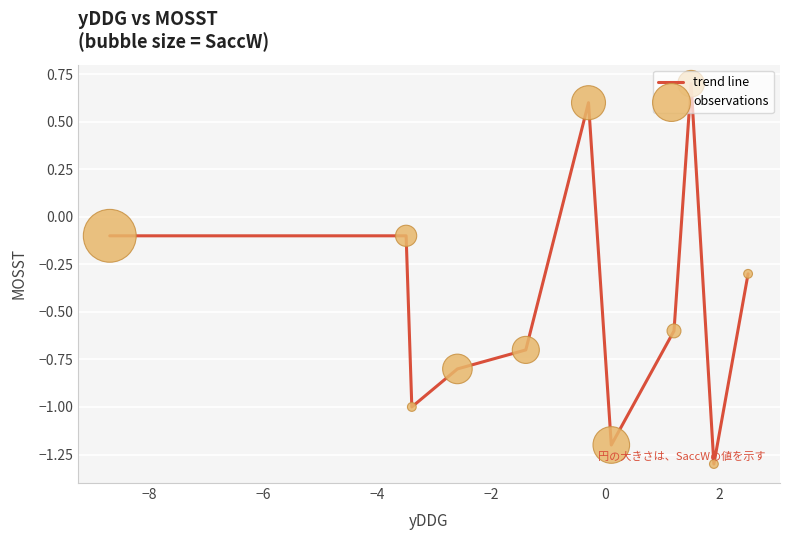

What is the difference between the maximum and minimum values?

2.0